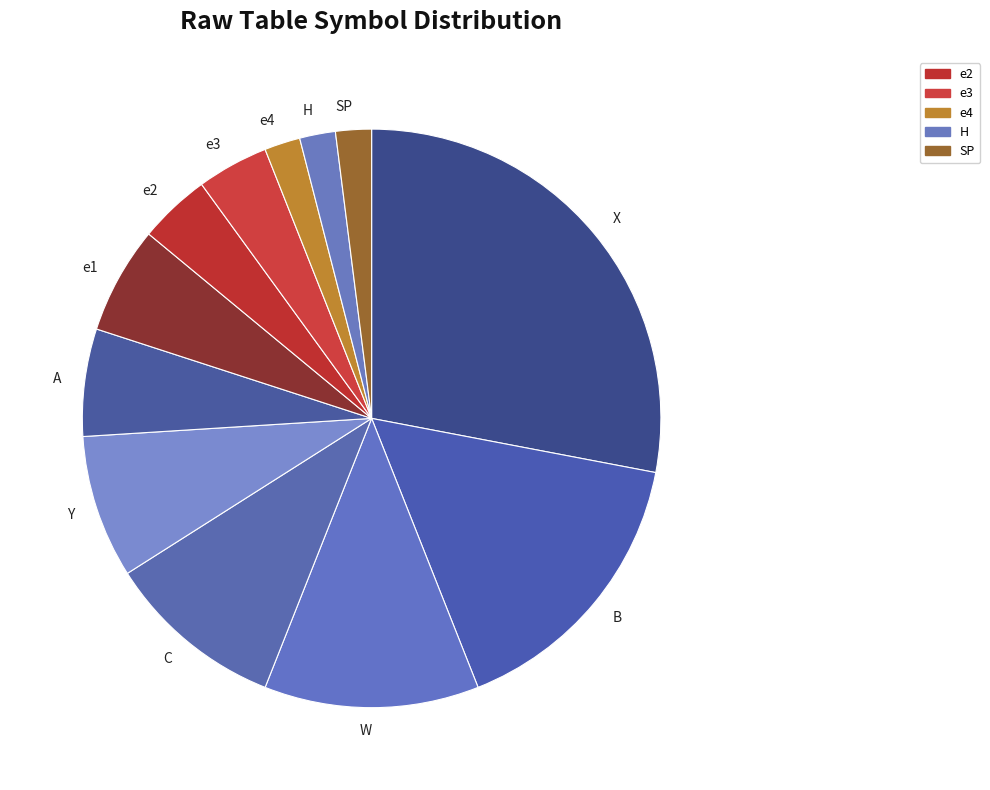

Is it true that A is 11% of the pie?

False